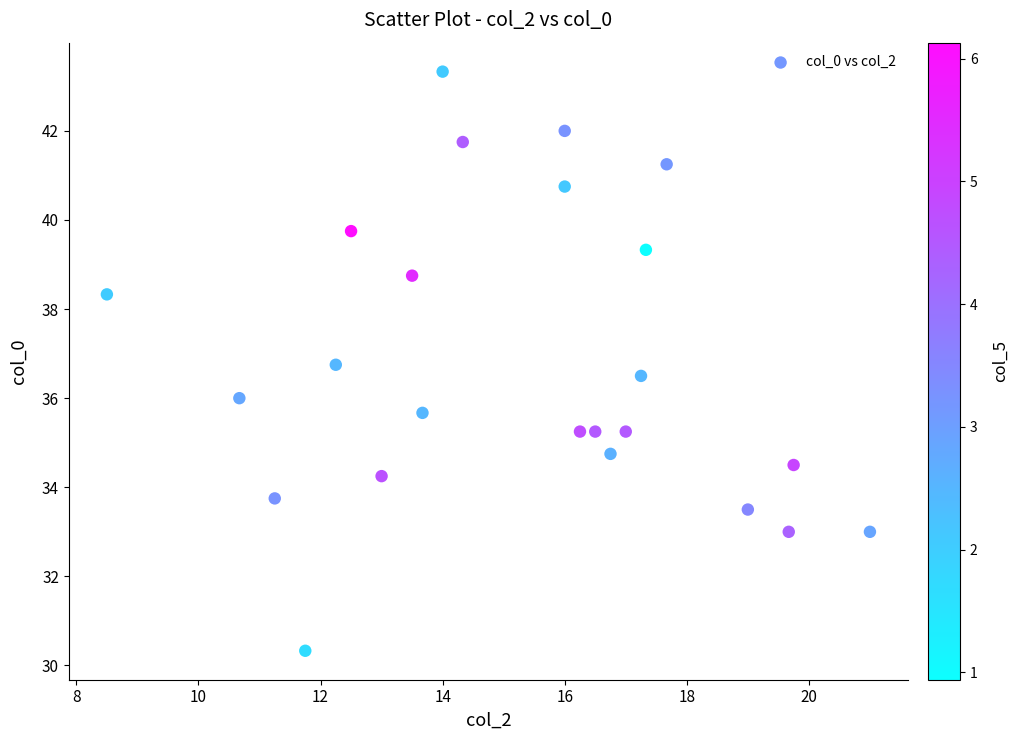

What is the range of Y values (max minus min)?

13.0